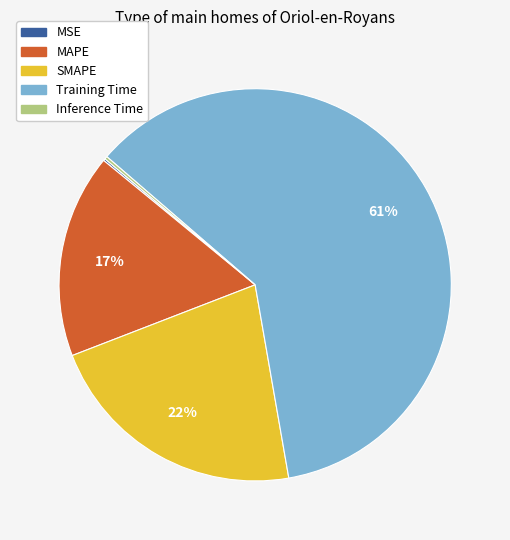

Is it true that Training Time is 61% of the pie?

True